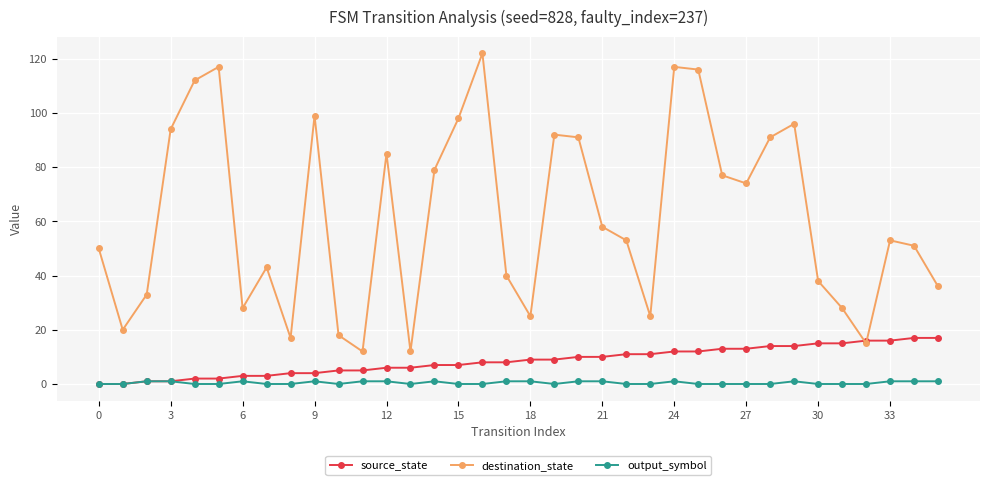

Which series has the widest spread of values?

destination_state